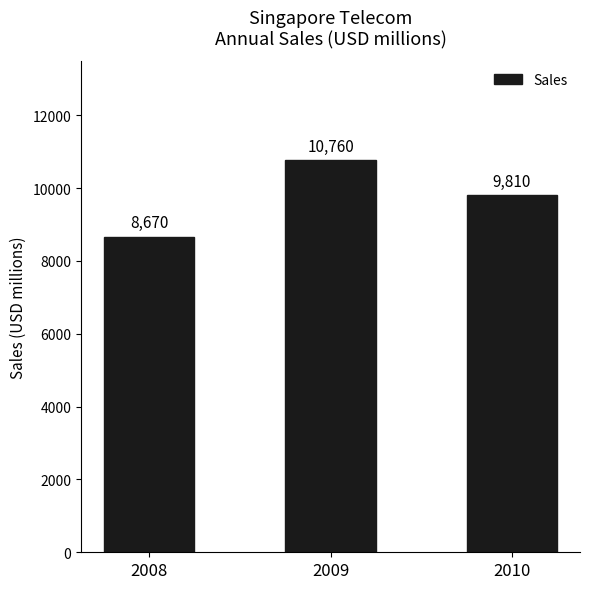

Reading left to right, list all the values displayed in this chart.

2008=8670	2009=10760	2010=9810